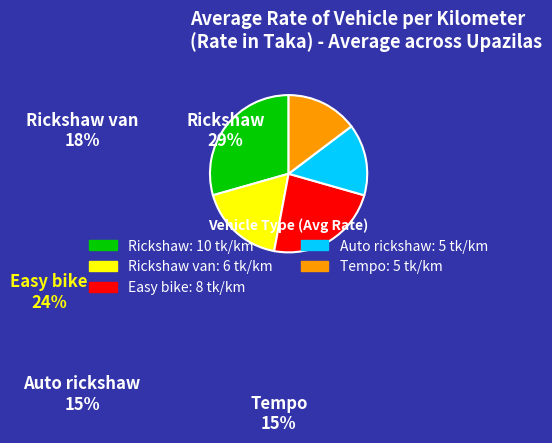

Approximately how many times larger is the value at Tempo compared to Rickshaw?

0.5